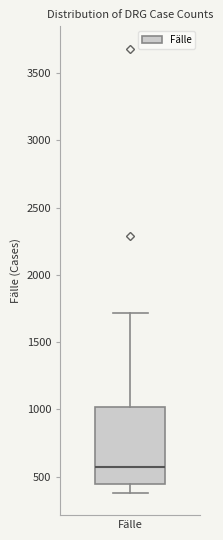

Read this box plot against the y-axis: the position of the median line, the range covered by the box, and the ends of both whiskers. The values are not printed on the chart, so give them approximately, as read against the axis.

median 600, box 450 to 1000, whiskers 400 to 1700